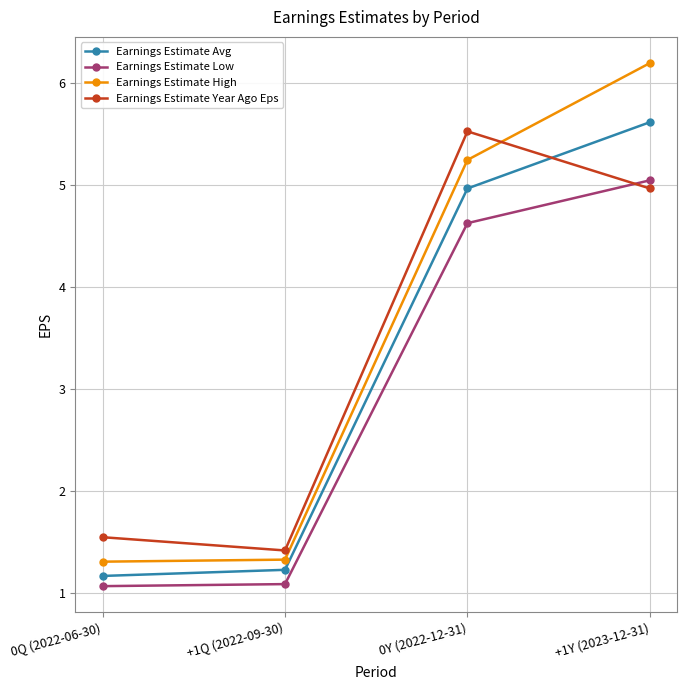

List the series in order of their overall mean, lowest first.

Earnings Estimate Low, Earnings Estimate Avg, Earnings Estimate Year Ago Eps, Earnings Estimate High